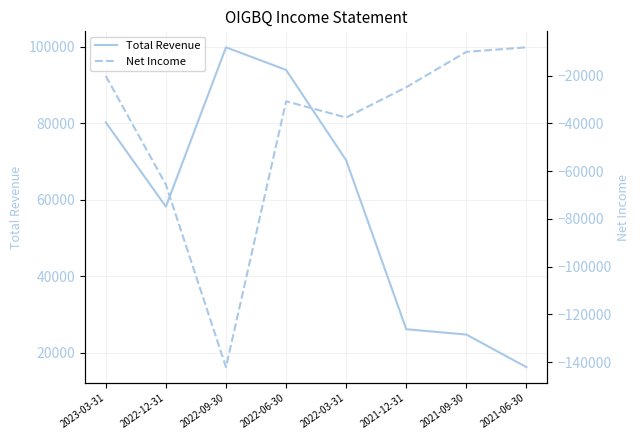

Count the number of data series in this chart.

2